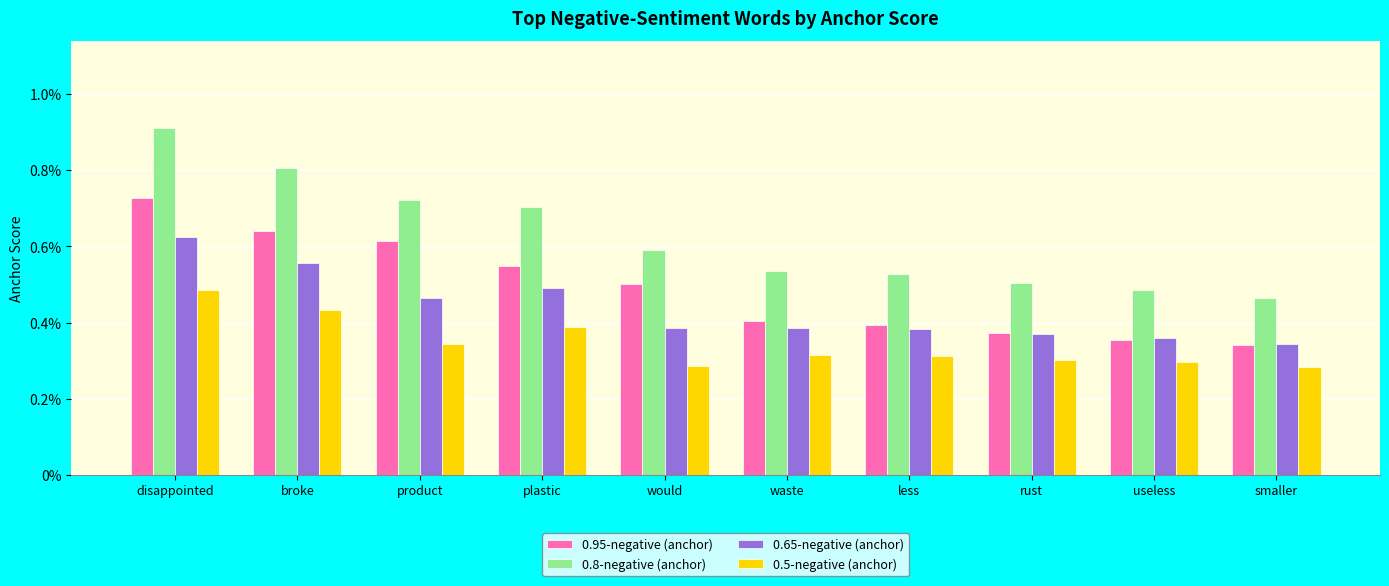

Does the chart contain any negative values?

No